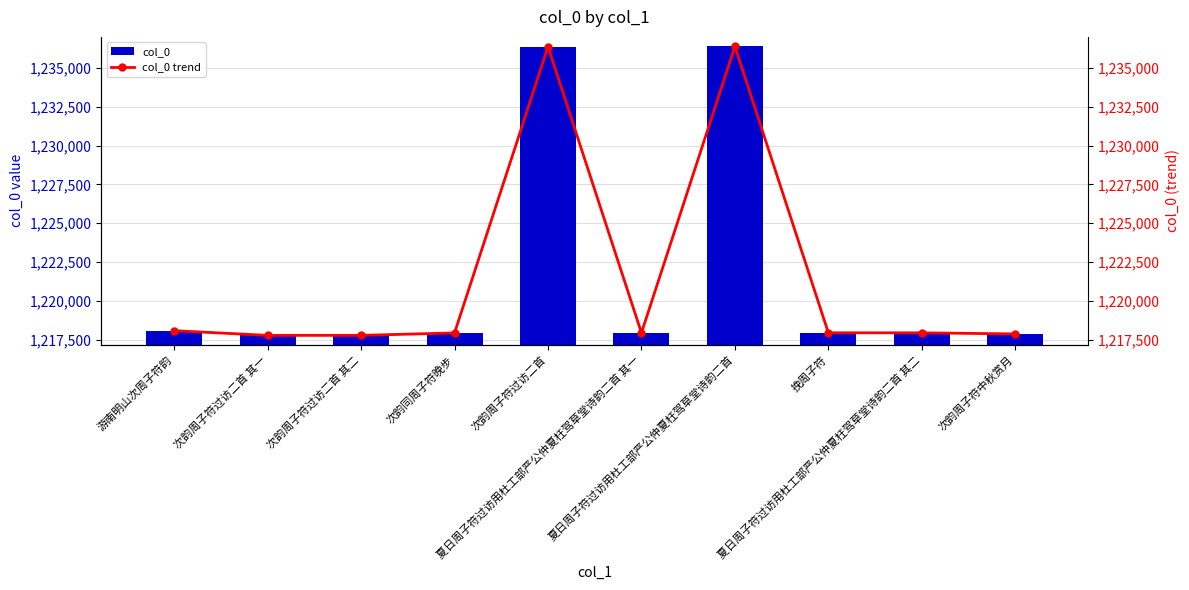

Is it true that col_0 equals 1217766 at 次韵周子符过访二首 其一?

True